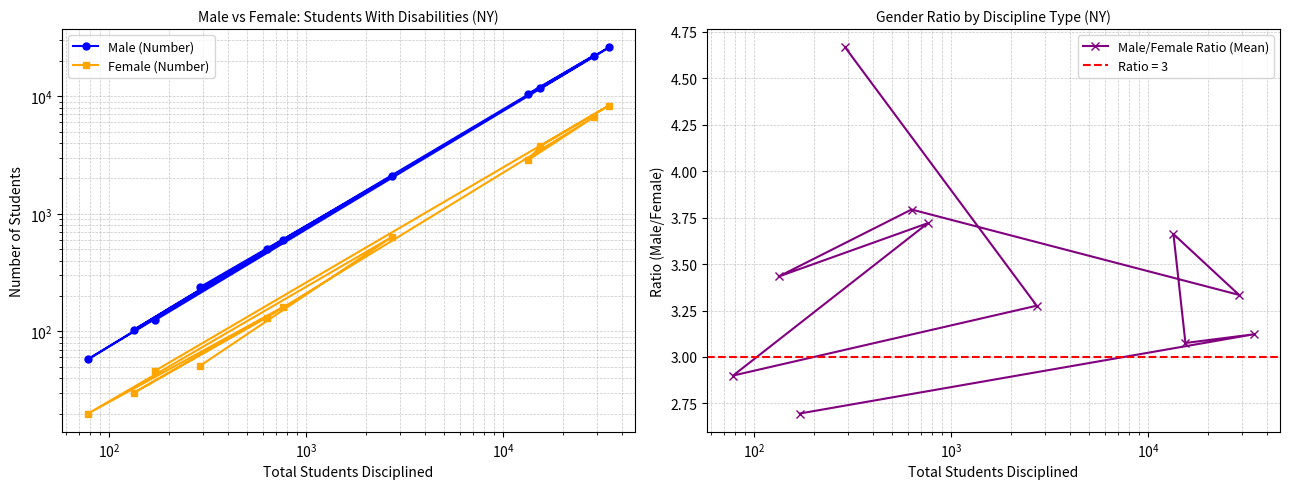

What is the minimum value for Male/Female Ratio (Mean)?

2.7